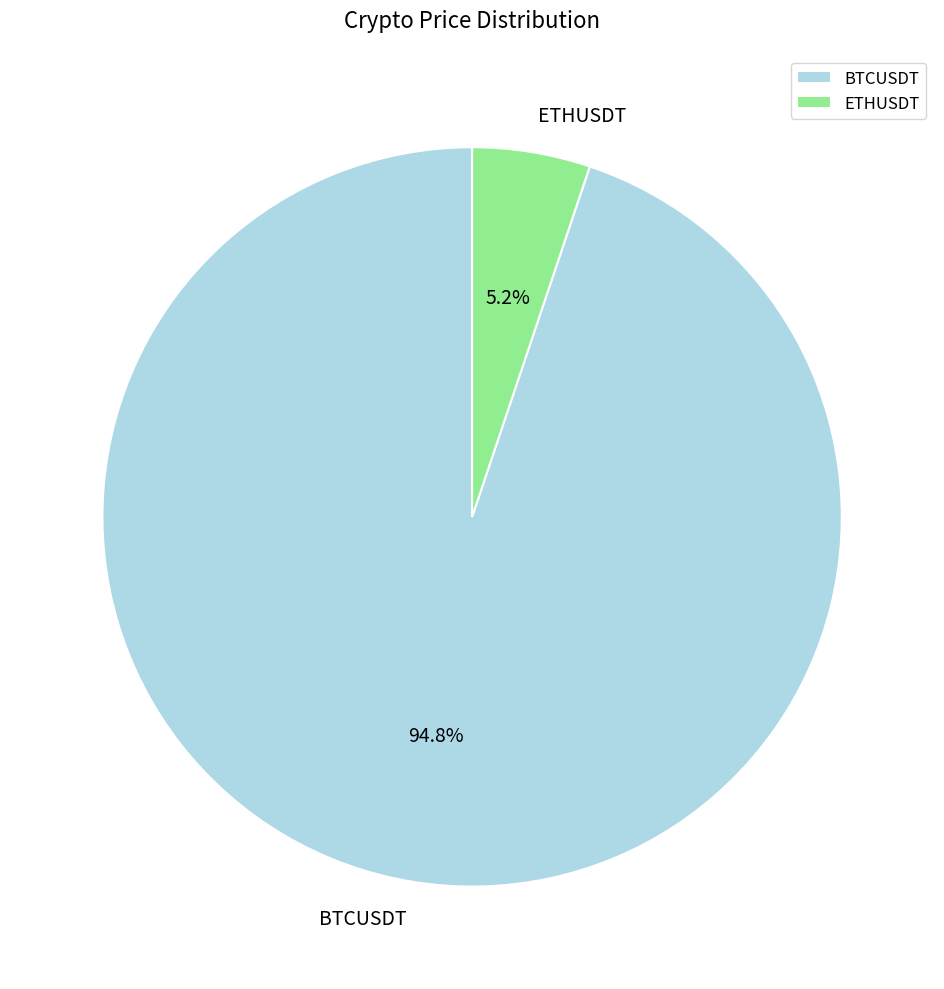

True or false: BTCUSDT accounts for 89% of the total.

False